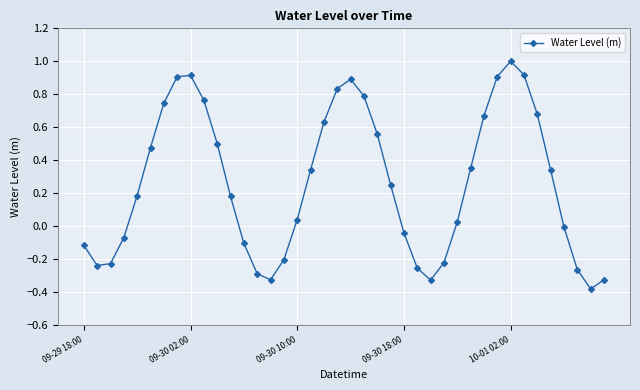

What is the difference between the second highest and minimum values?

1.3